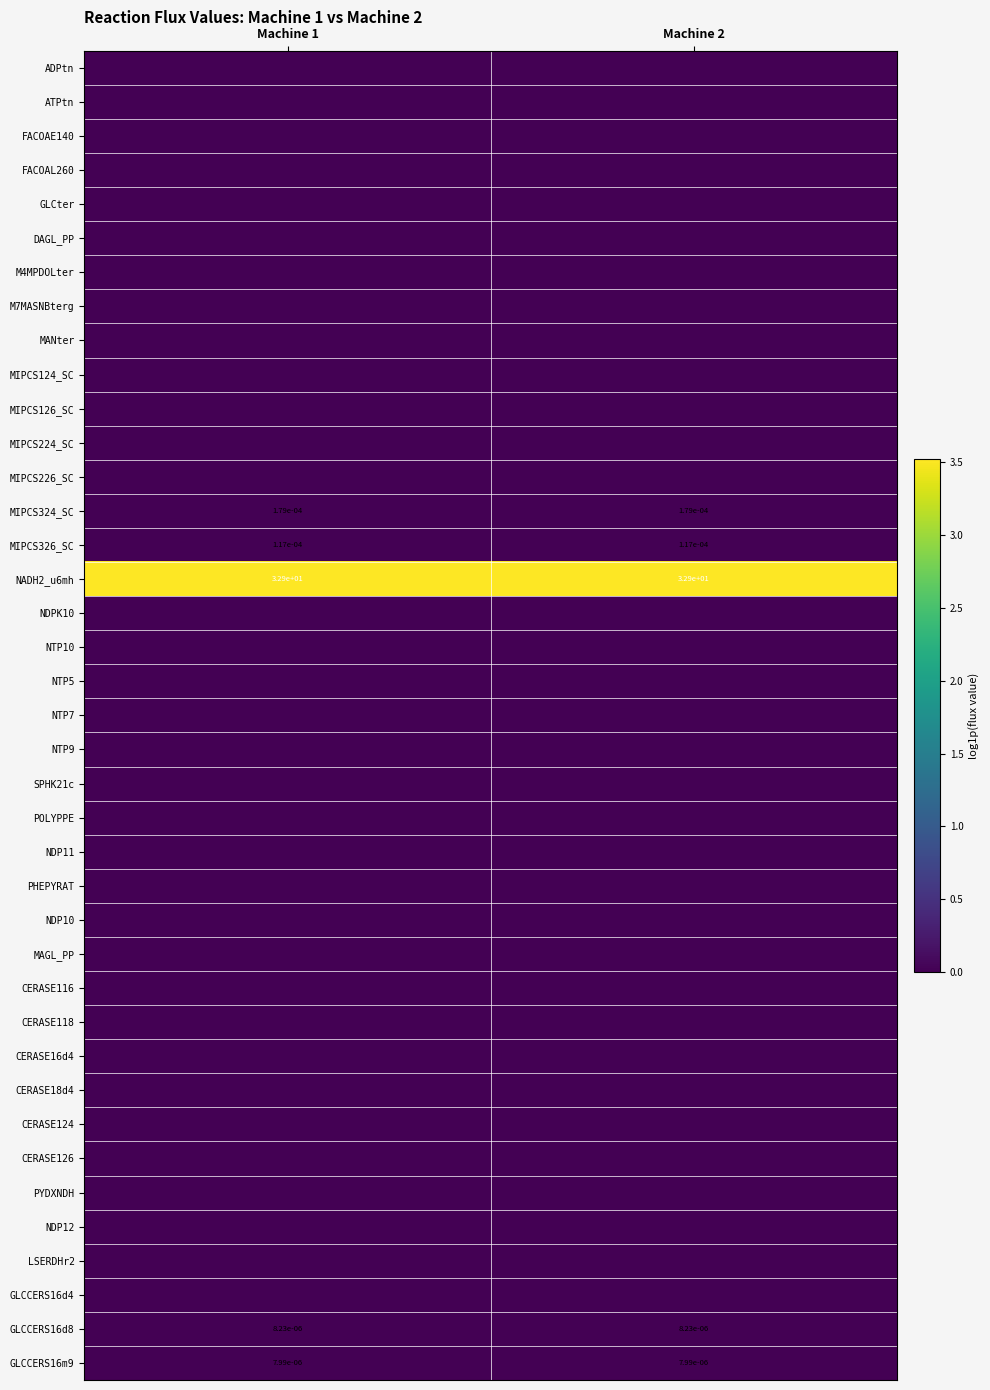

Which label corresponds to the largest value in the chart?

Machine 2